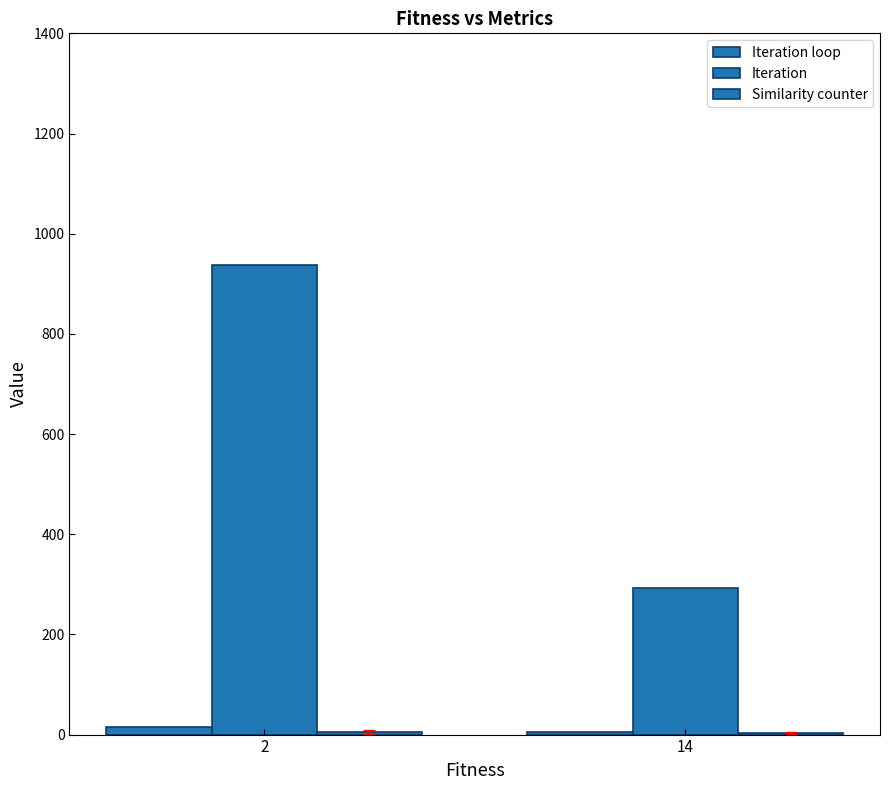

Are the bars grouped side by side (vs. stacked)?

Yes